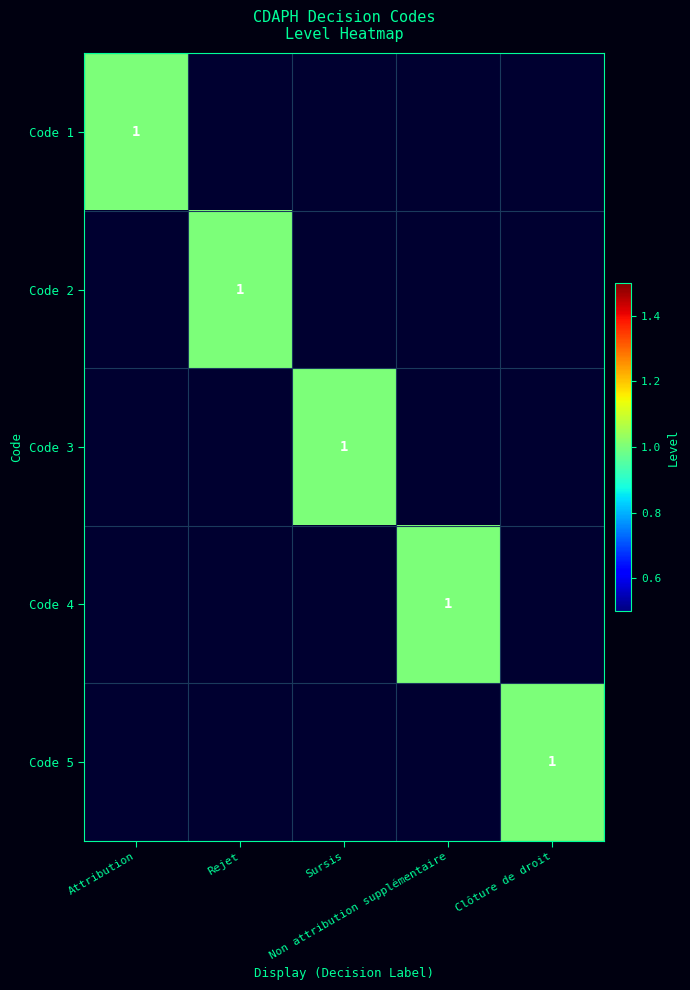

The Code 5 series shows 0 at Rejet. True or false?

True